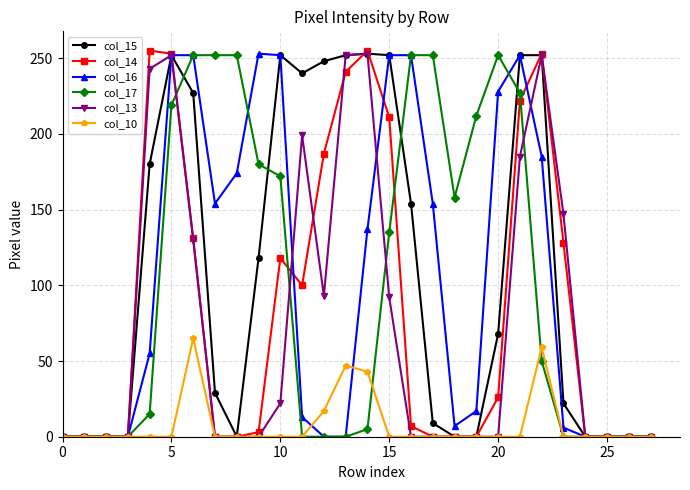

What are all the series names shown in the legend?

col_15, col_14, col_16, col_17, col_13, col_10